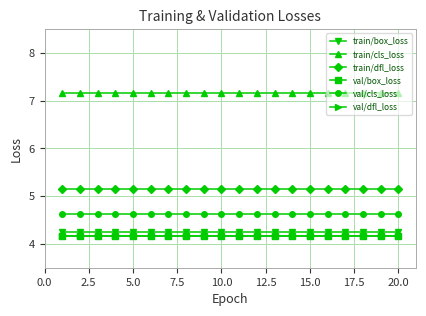

Which series has the largest total across all categories?

train/cls_loss